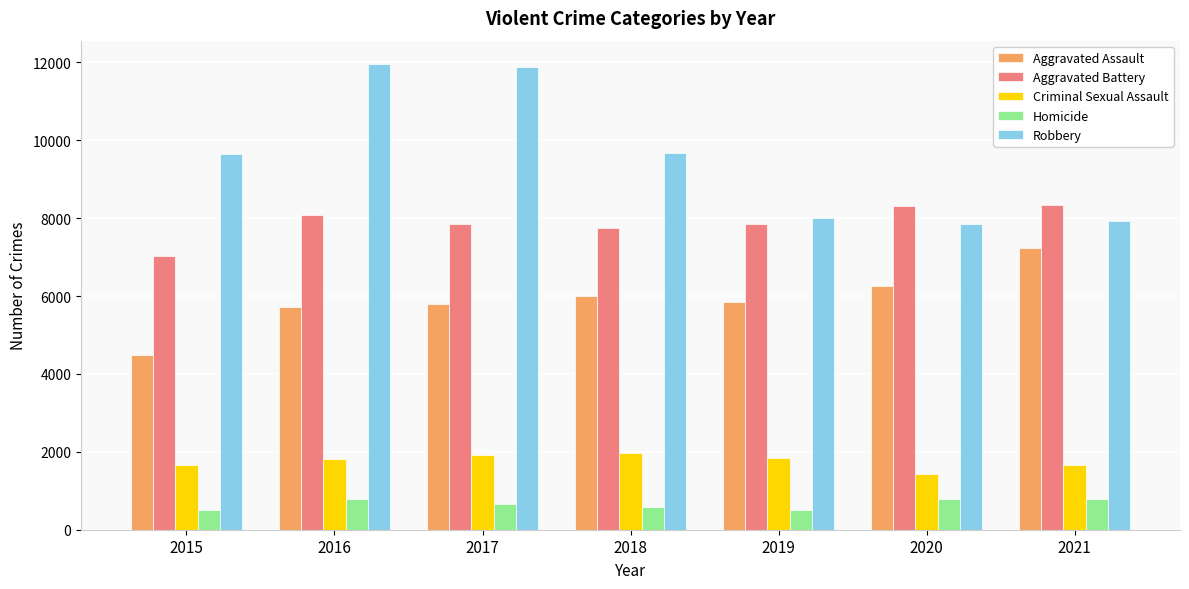

What is the difference between the Robbery values at 2016 and 2015?

2322